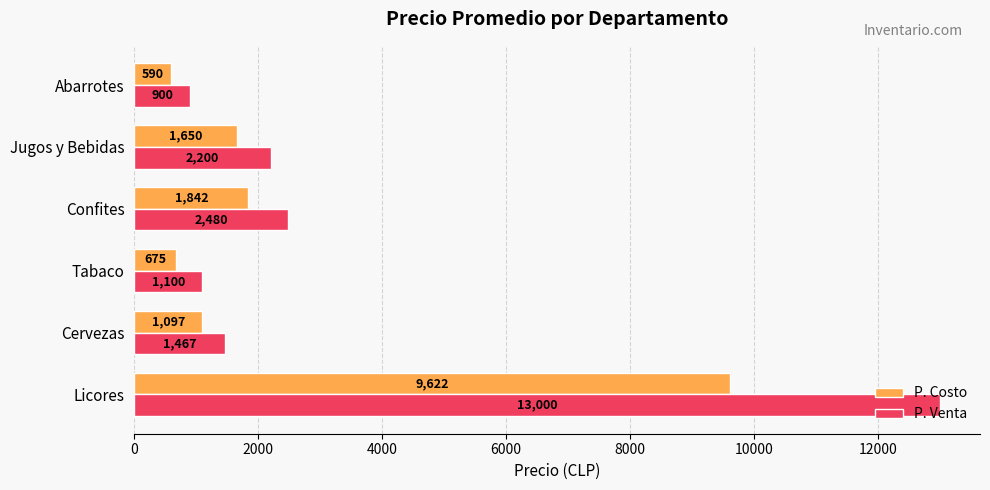

At which category is the sum across all series the highest?

Licores